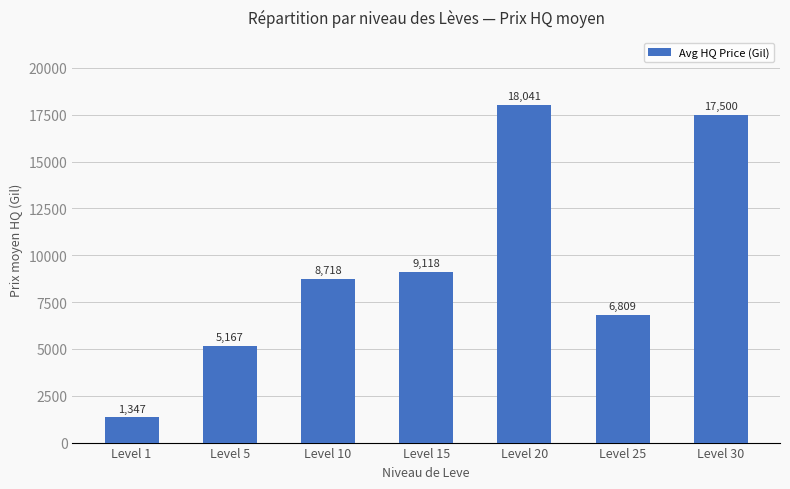

What is the average value?

9528.6